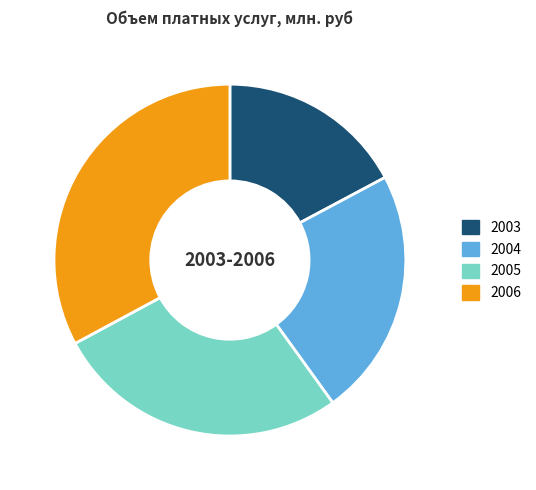

Does 2003 account for over 50% of the chart?

No